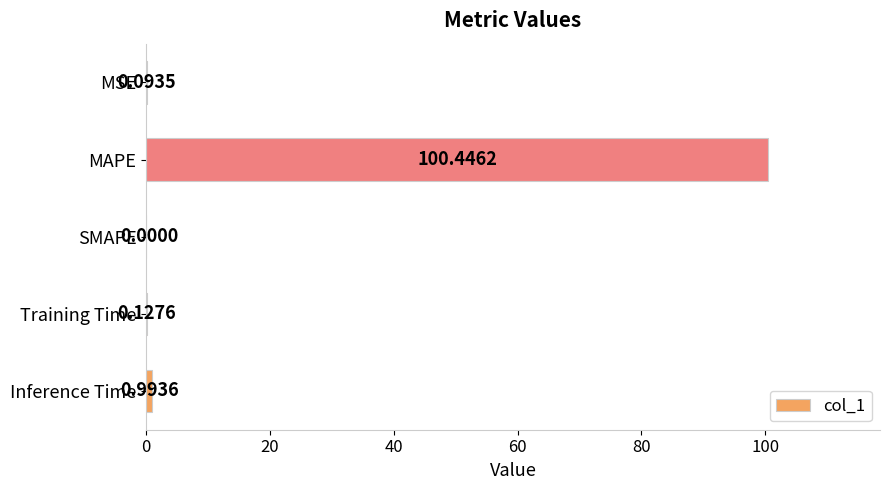

What is the sum of all values?

101.7